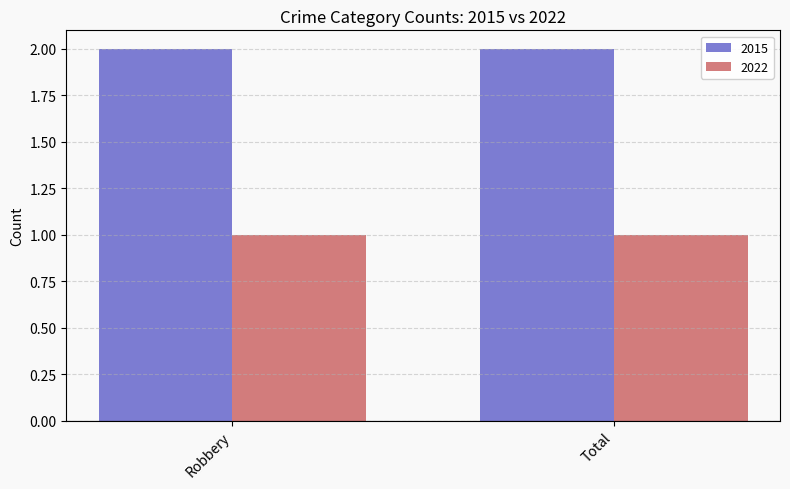

Count the number of categories in the chart.

2